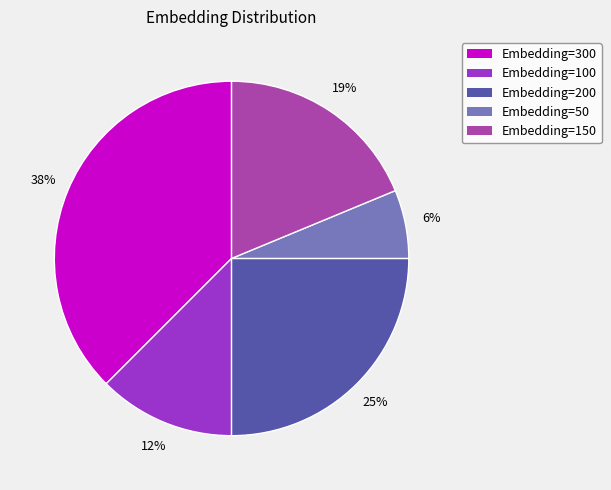

What percentage is the Embedding=200 slice, to the nearest percent?

25%